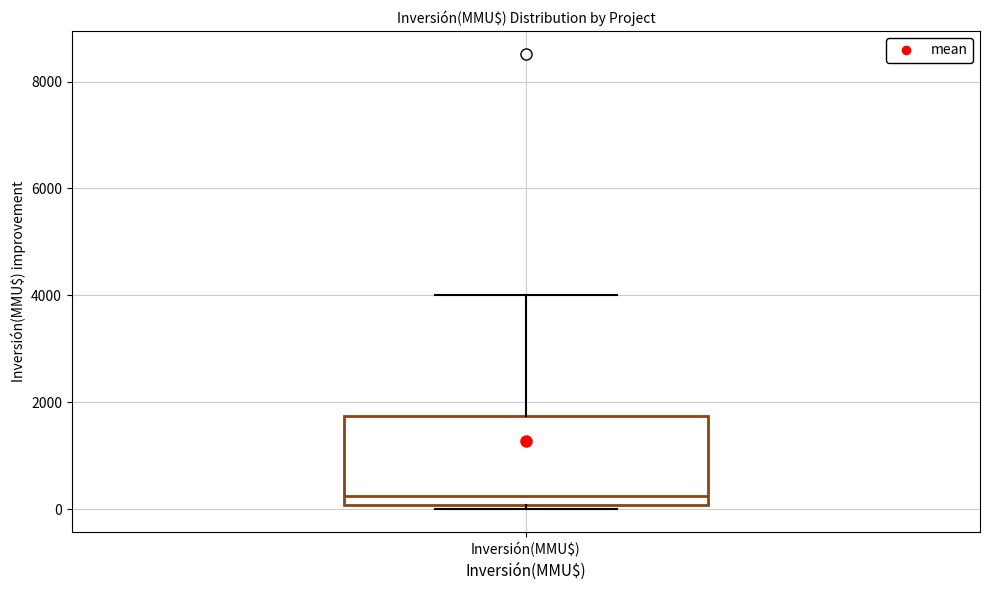

Transcribe this box plot: give where the median line is, the range the box spans, and where the two whiskers end, as read against the y-axis. The values are not printed on the chart, so give them approximately, as read against the axis.

median 200, box 0 to 1800, whiskers 0 (just below the box's lower edge) to 4000